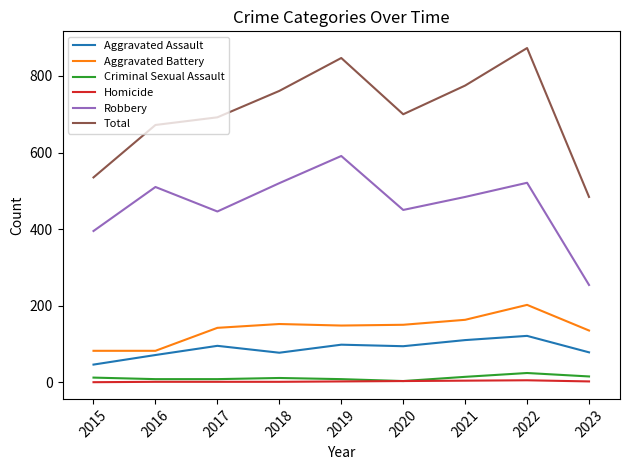

In Aggravated Assault, how many points are higher than both neighbors (excluding endpoints)?

3